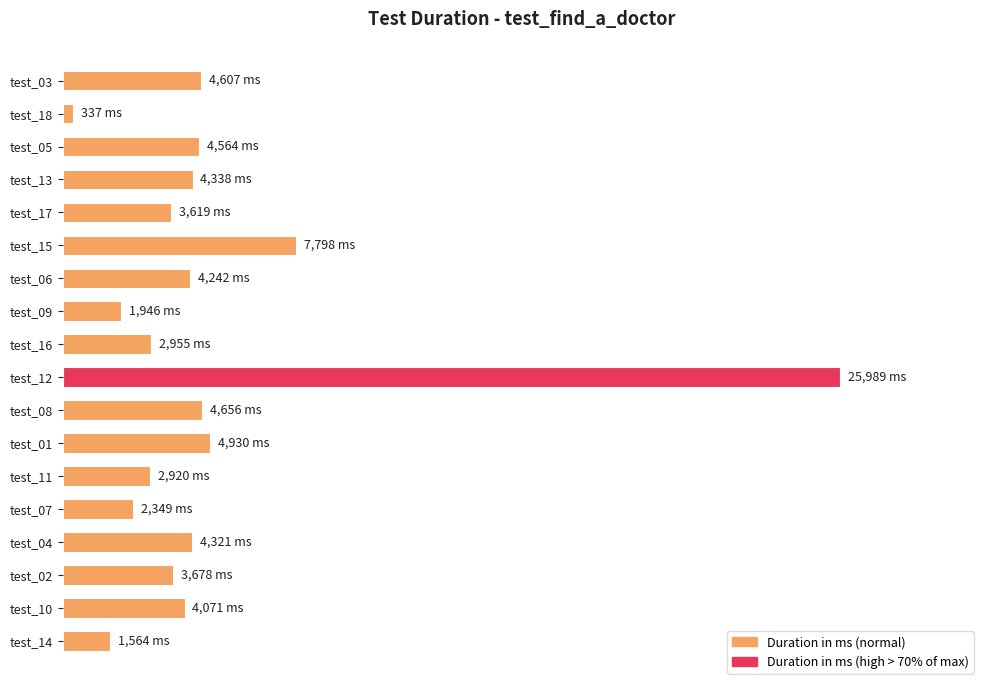

Are the bars grouped side by side (vs. stacked)?

No